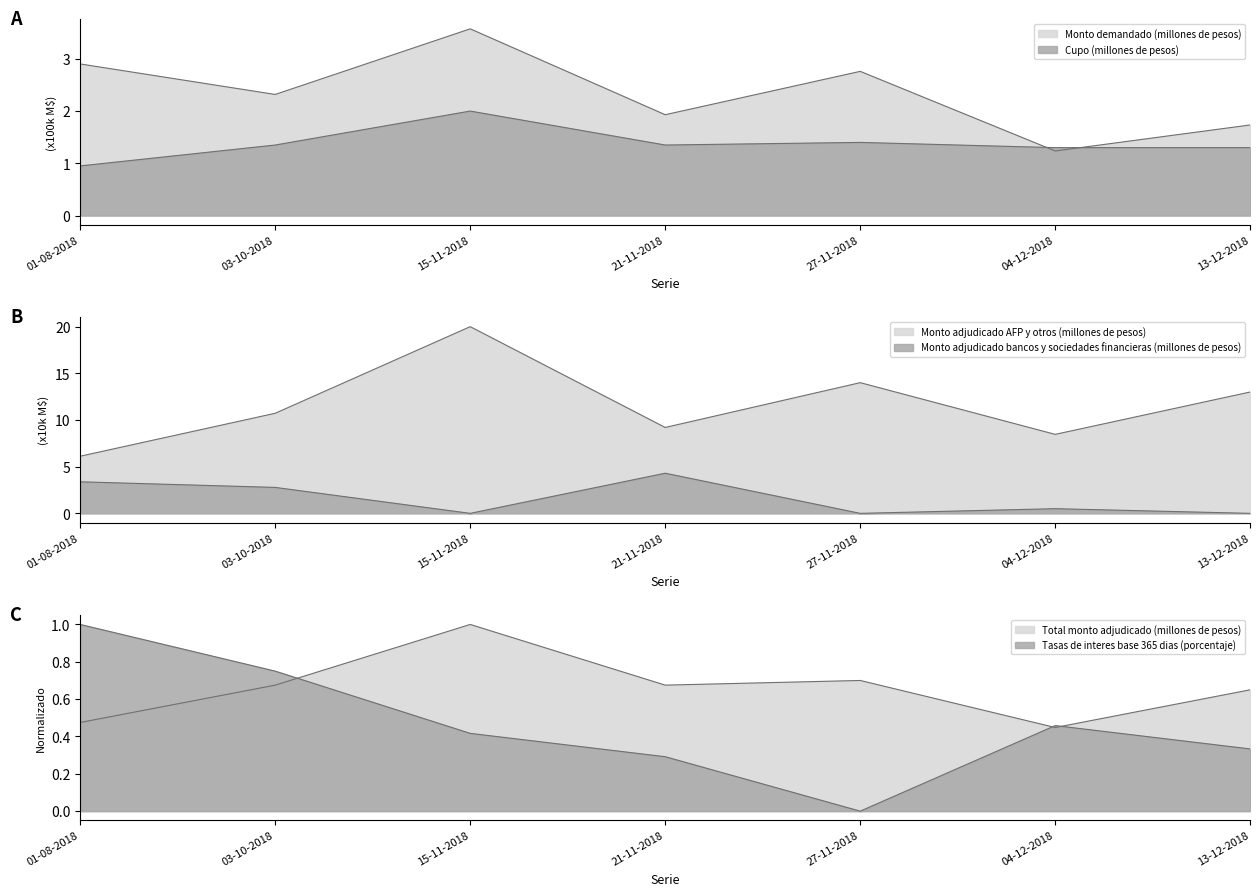

True or false: Monto adjudicado AFP y otros (millones de pesos) has a value of 20.0 at 15-11-2018.

True